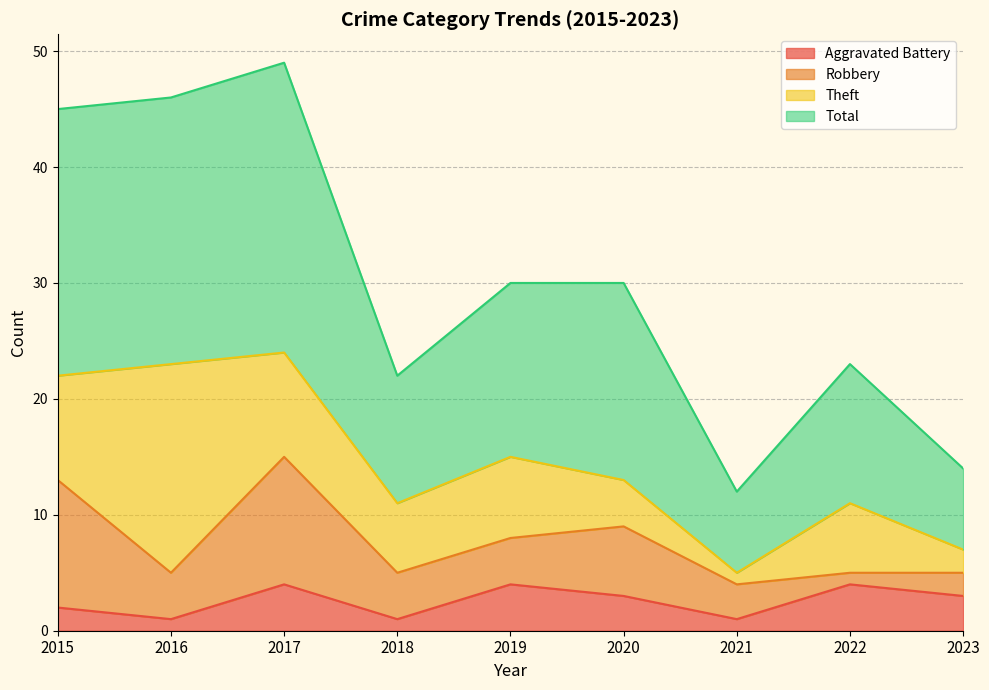

What is the difference between the second highest and second lowest values in the Aggravated Battery series?

3